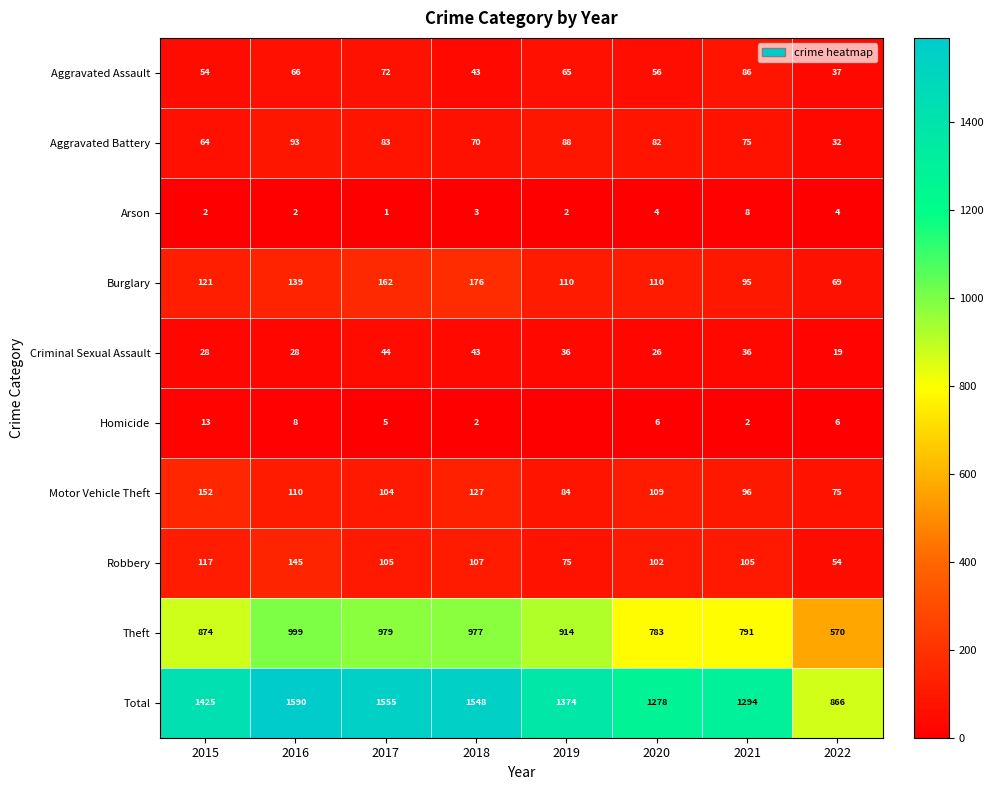

Rank the series at 2016 from lowest to highest value.

Arson, Homicide, Criminal Sexual Assault, Aggravated Assault, Aggravated Battery, Motor Vehicle Theft, Burglary, Robbery, Theft, Total